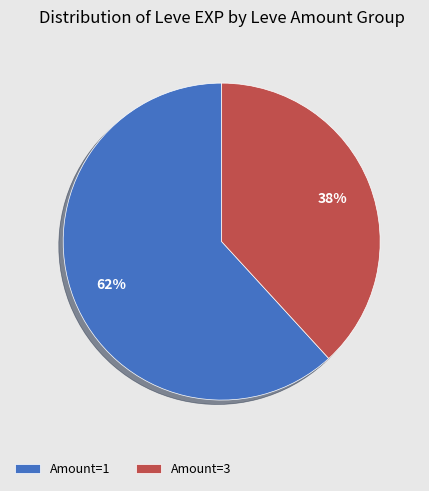

Which has a higher value, Amount=1 or Amount=3?

Amount=1